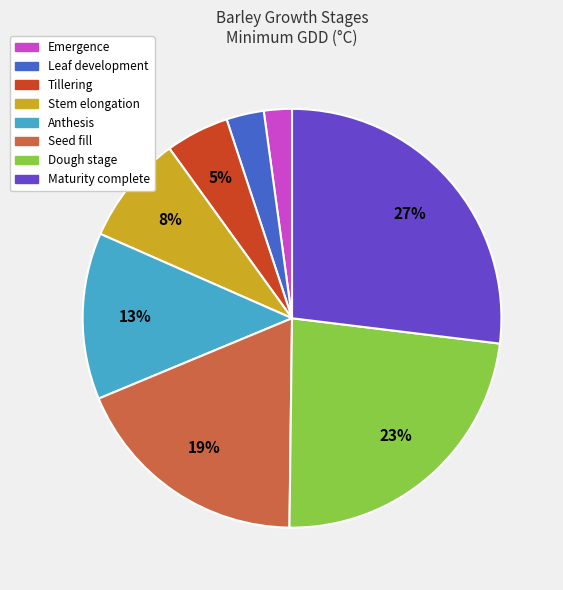

Is Seed fill the majority of the pie?

No